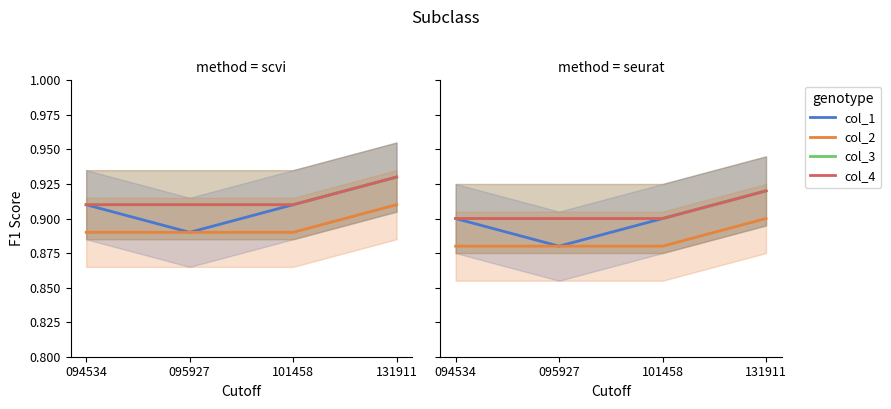

Is this an area chart (filled region under the line)?

No